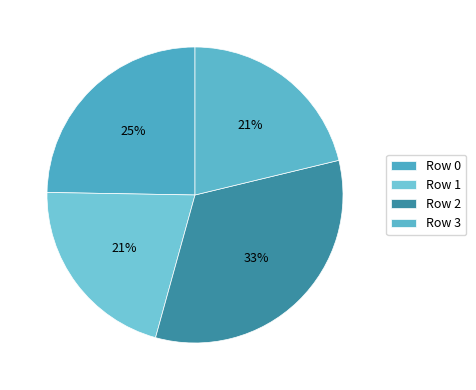

How many segments does this pie chart have?

4